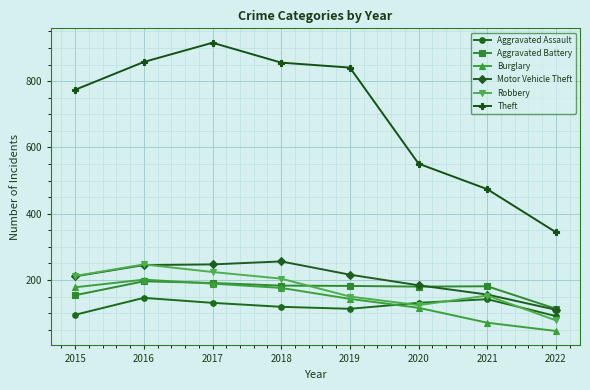

Which series has the largest total across all categories?

Theft